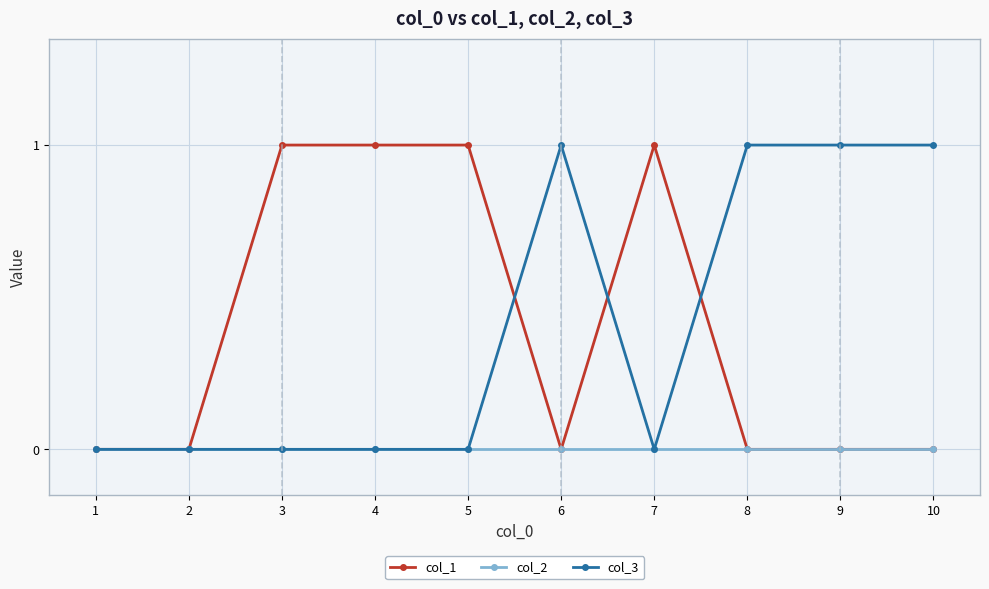

The col_1 series shows 0 at 4. True or false?

False